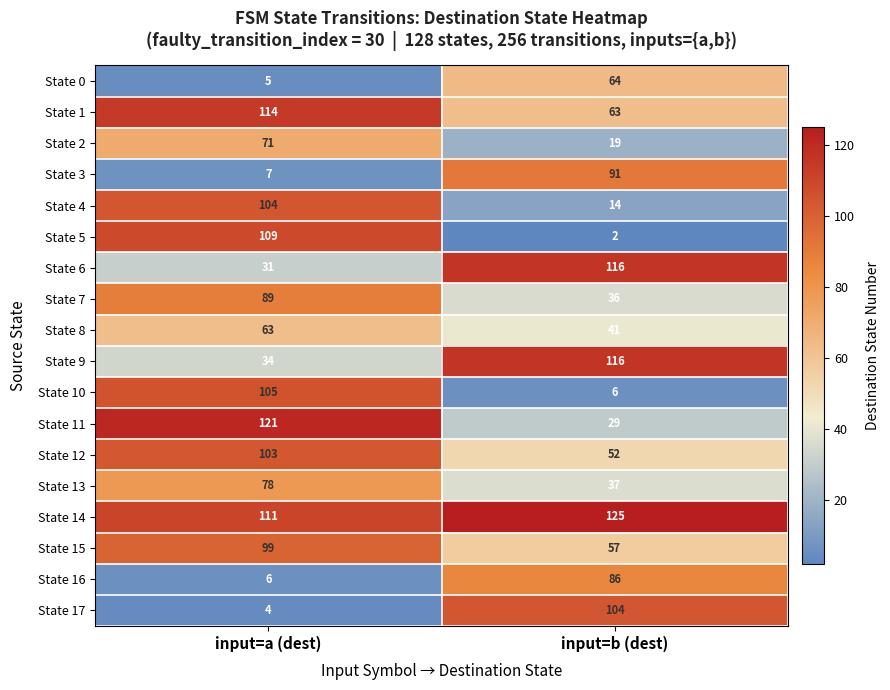

What is the lowest value of the State 10 series?

6